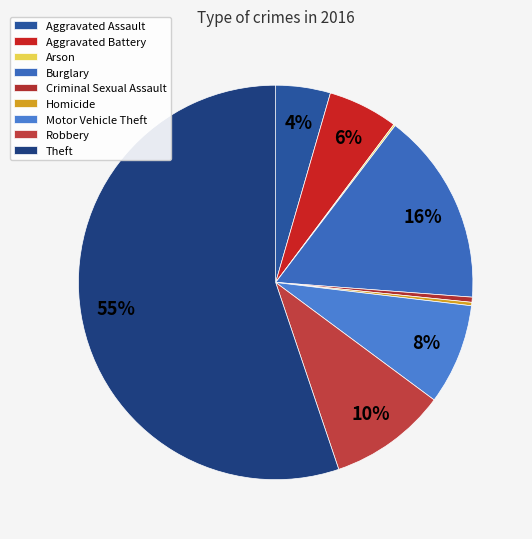

Rank the categories by value from highest to lowest.

Theft, Burglary, Robbery, Motor Vehicle Theft, Aggravated Battery, Aggravated Assault, Criminal Sexual Assault, Homicide, Arson